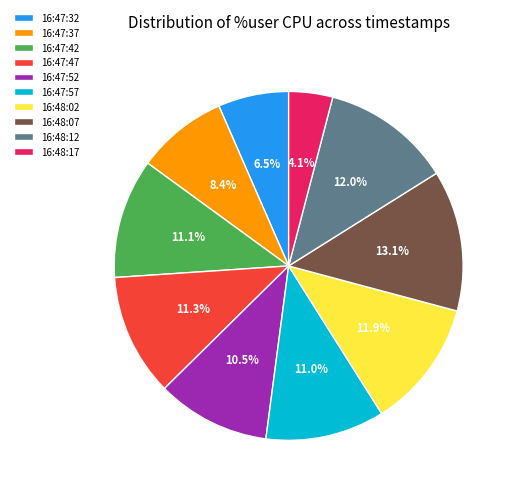

Count the number of slices in the pie.

10